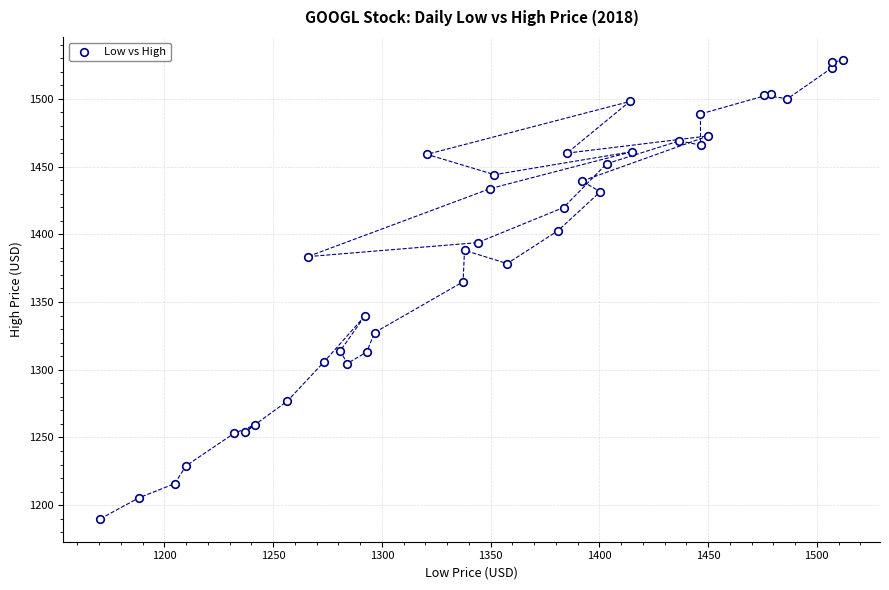

What Y value in the scatter plot is closest to 1359?

1364.9